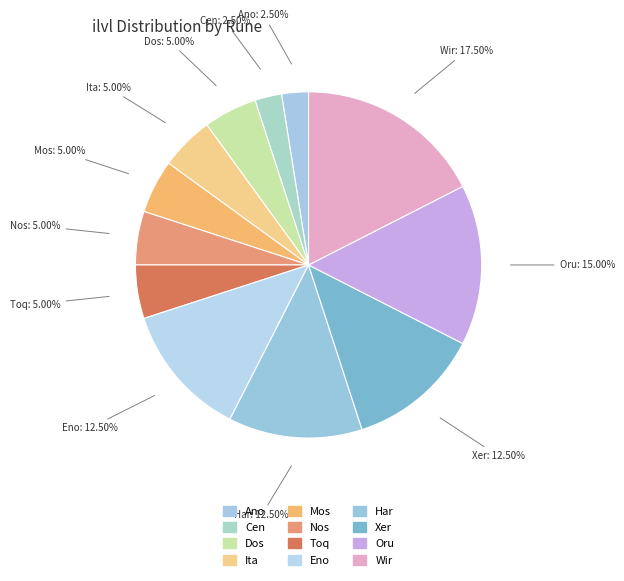

Count the number of slices in the pie.

12